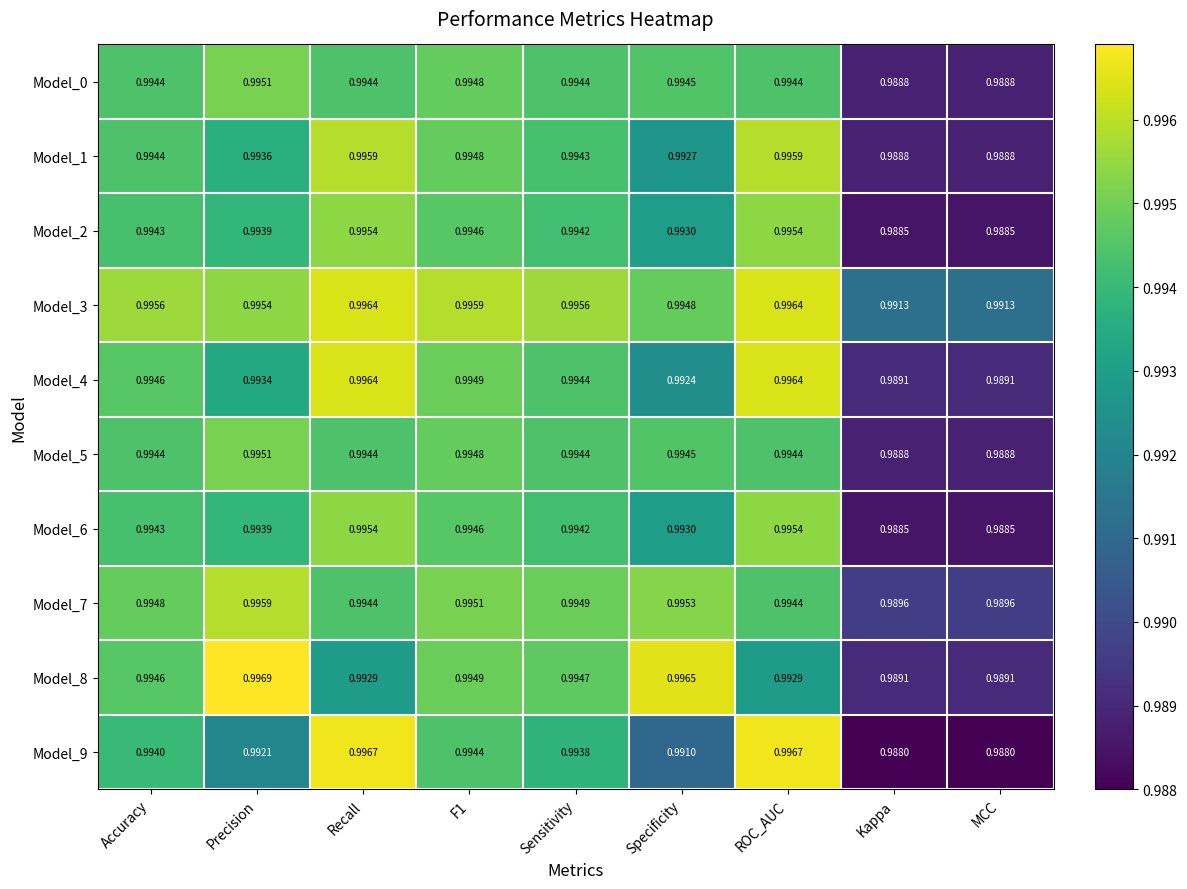

Which category has the highest value in the Model_0 series?

Precision